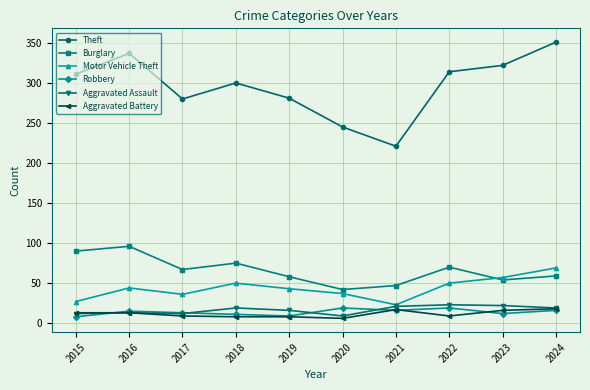

What is the maximum value for Aggravated Assault?

23